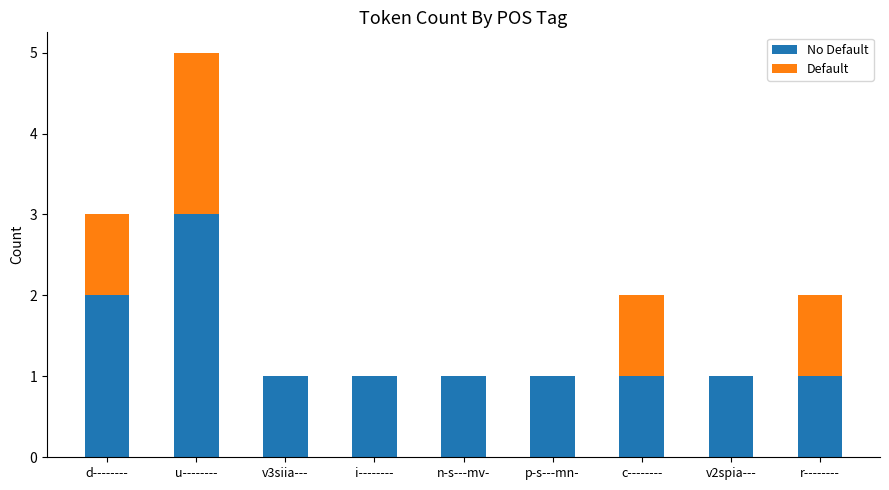

At which category is the sum across all series the highest?

u--------